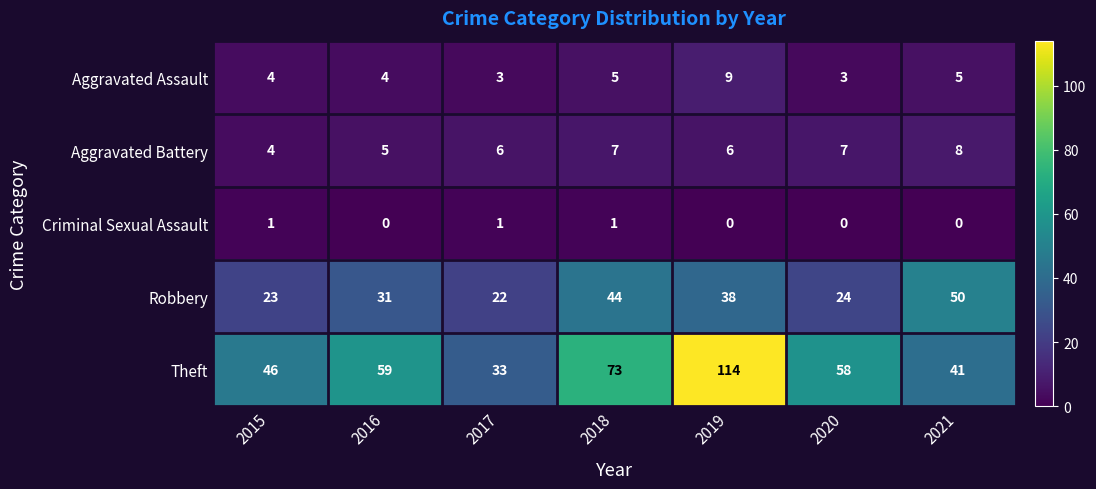

True or false: Aggravated Battery has a value of 2 at 2019.

False